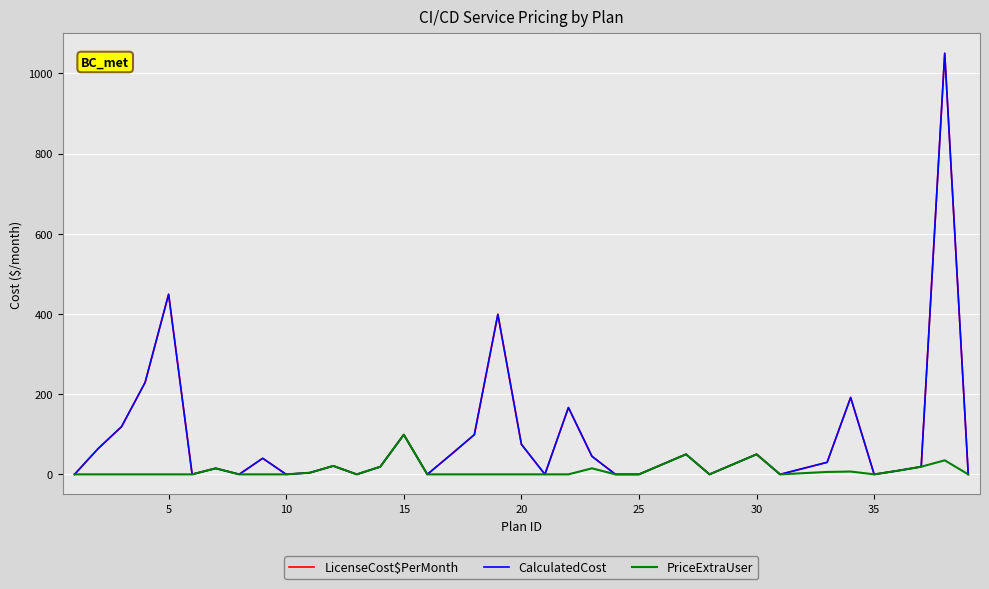

Does the chart display data point markers on the line(s)?

No